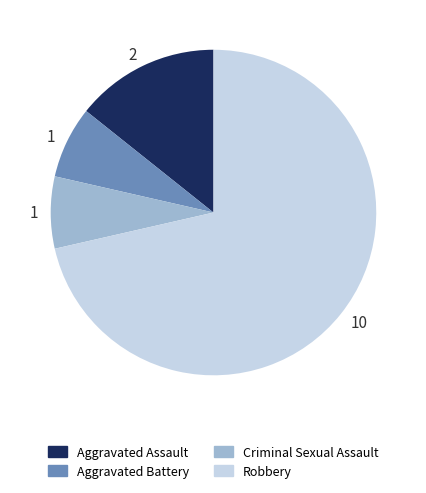

The Aggravated Battery slice represents 14% of the pie. True or false?

False